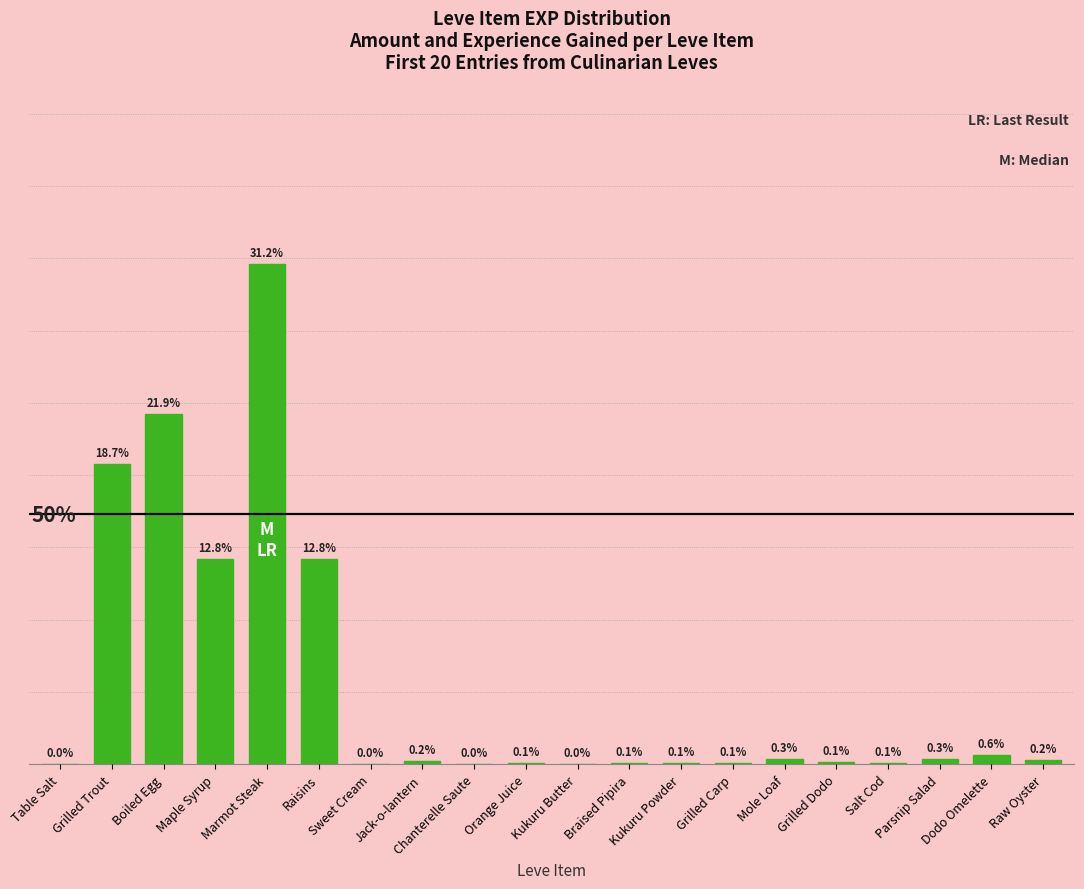

What position from the right is Grilled Dodo?

5